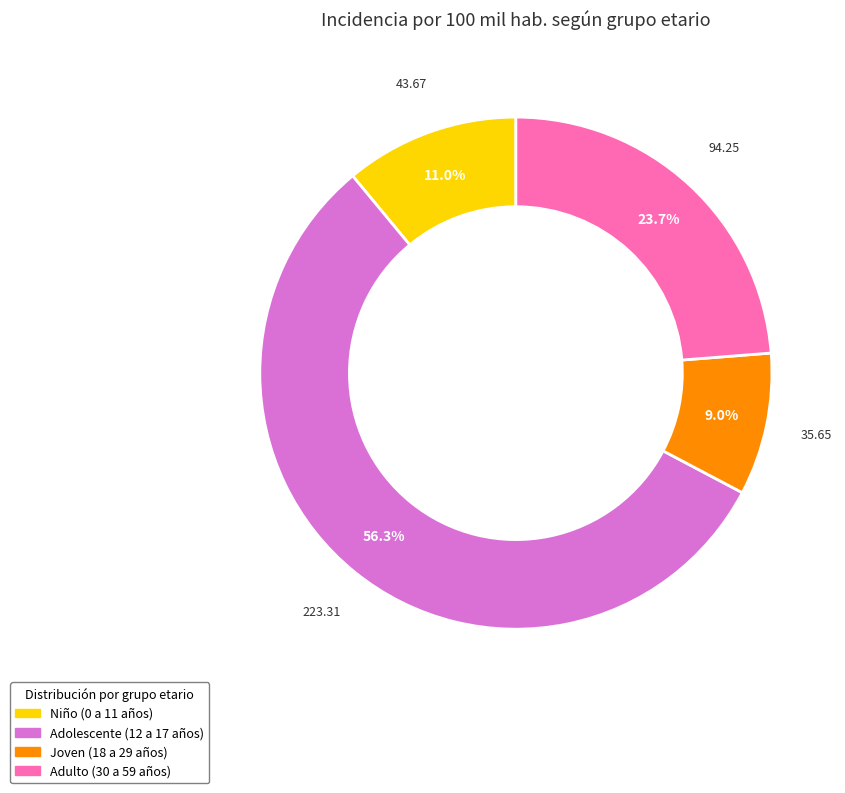

Is it true that Niño (0 a 11 años) is 17% of the pie?

False